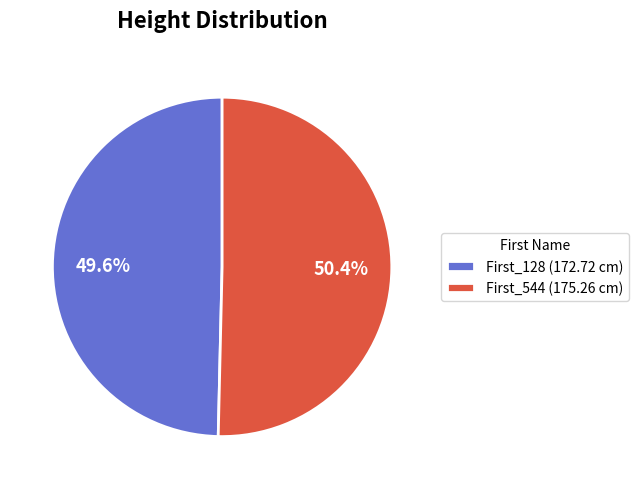

Is First_128 the majority of the pie?

No